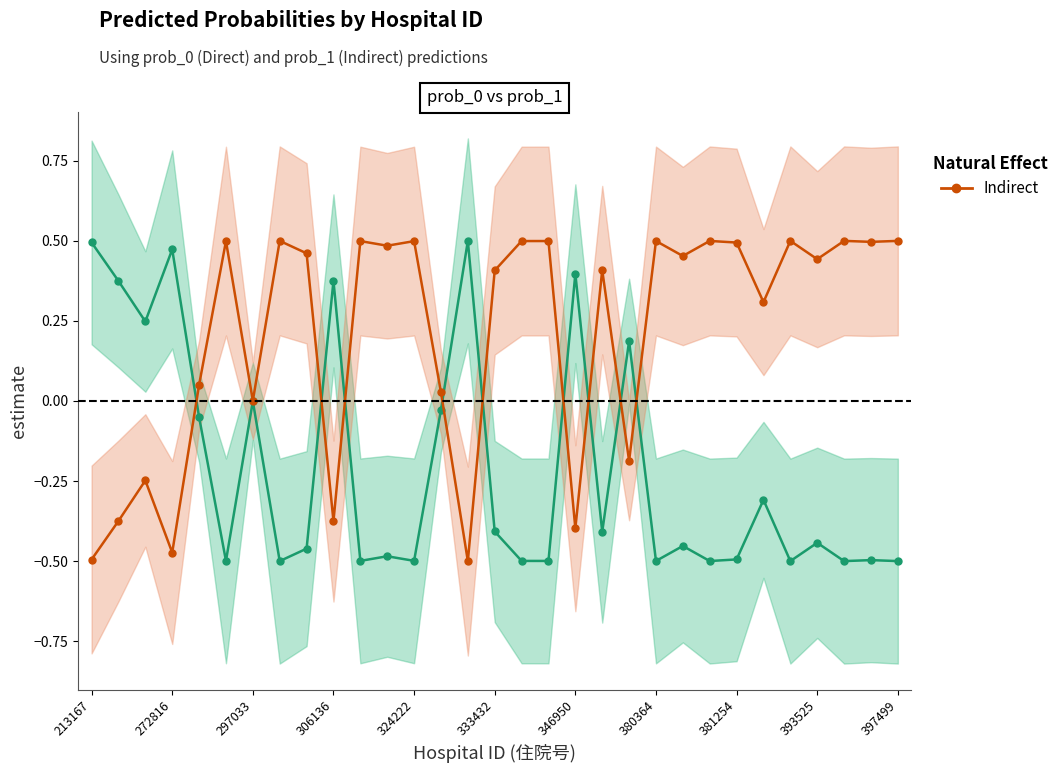

What is the sum of all Direct values?

-6.5